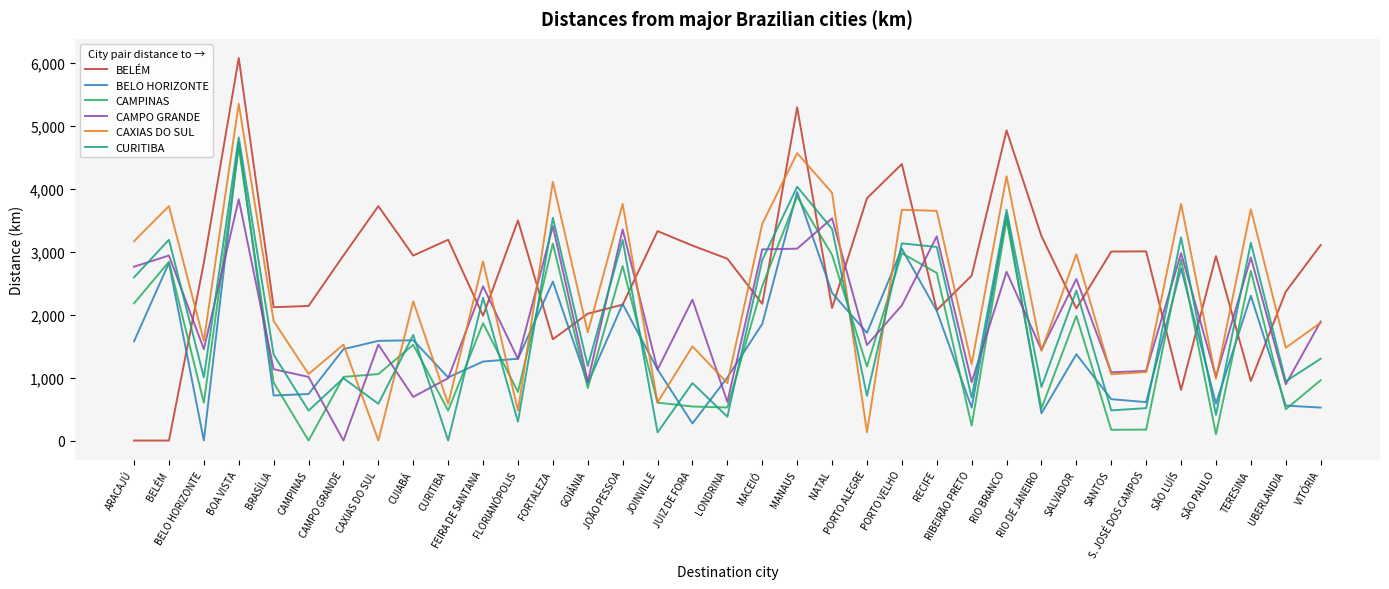

Which label corresponds to the largest value in the chart?

BOA VISTA